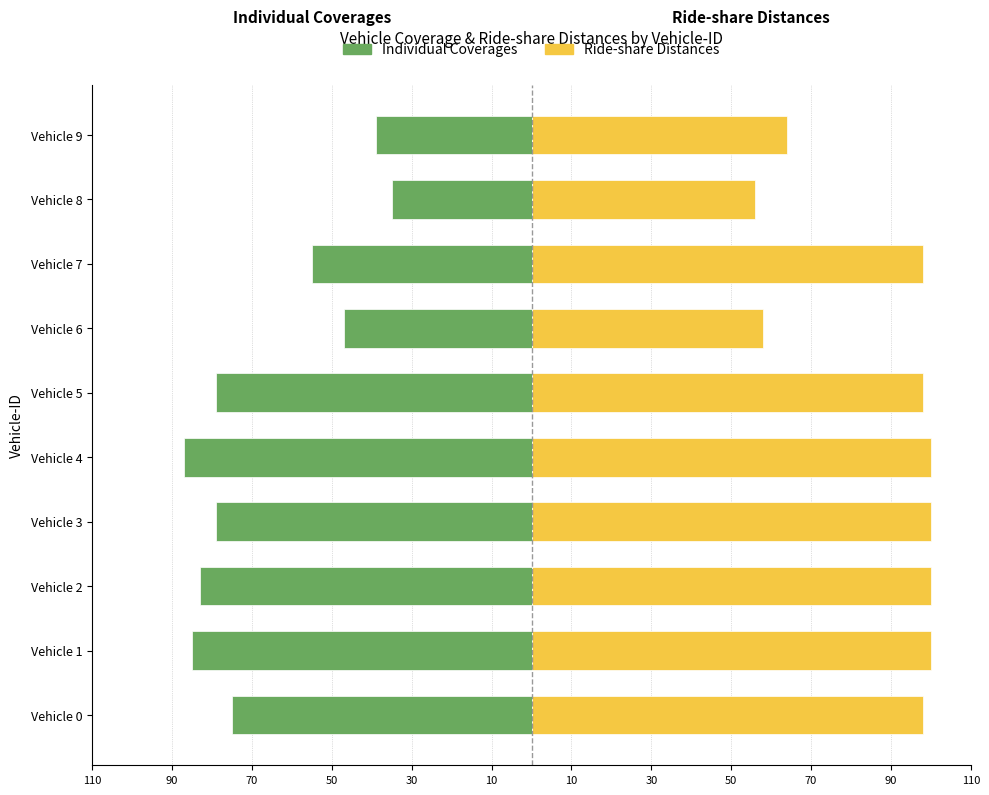

Between 30 and 30, which is larger?

30